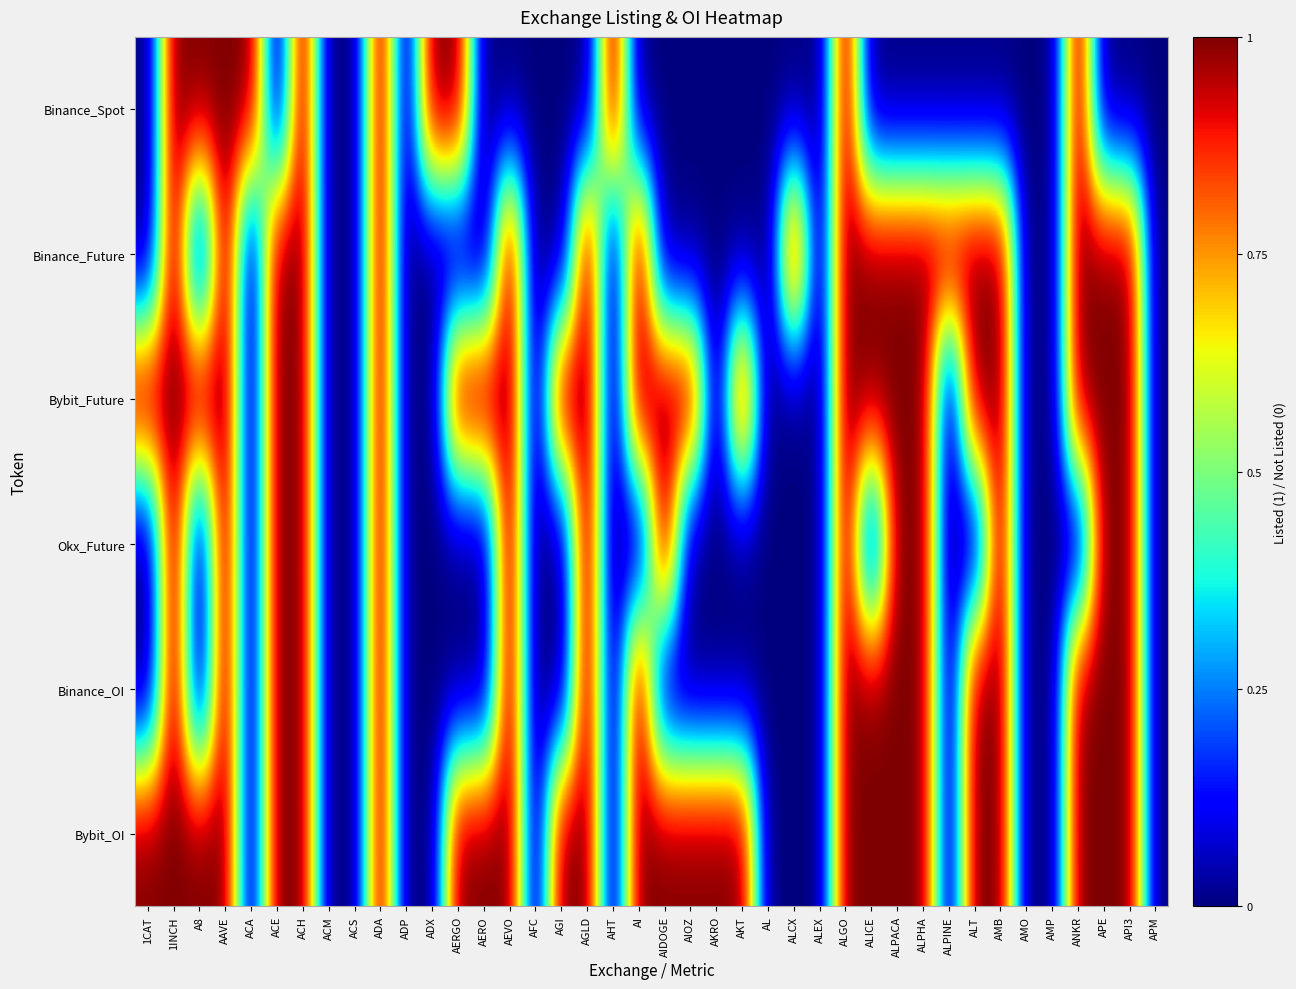

Rank the series by their maximum value, from lowest to highest.

Binance_Spot, Binance_Future, Bybit_Future, Okx_Future, Binance_OI, Bybit_OI